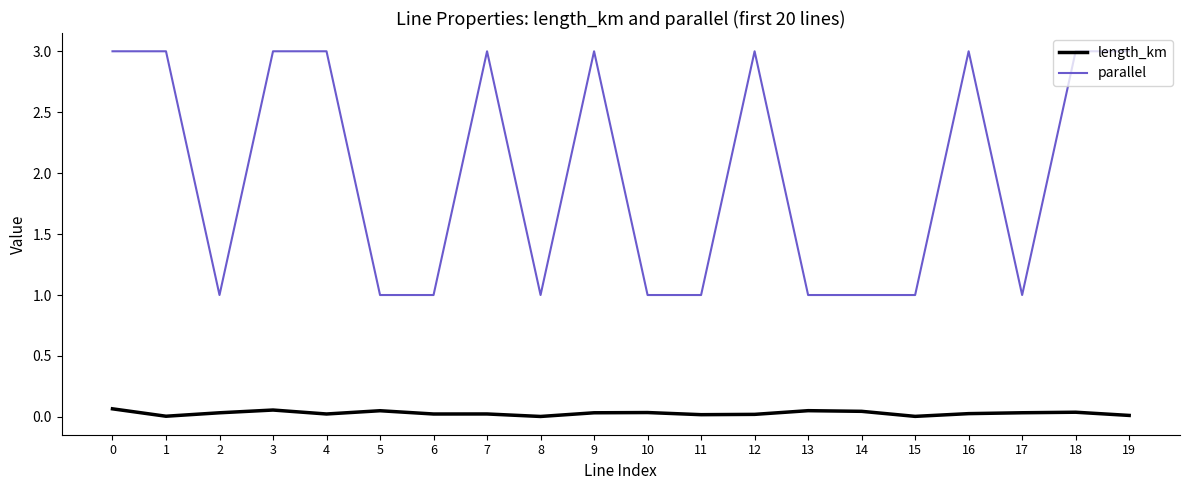

The length_km series shows 0.0 at 8. True or false?

True